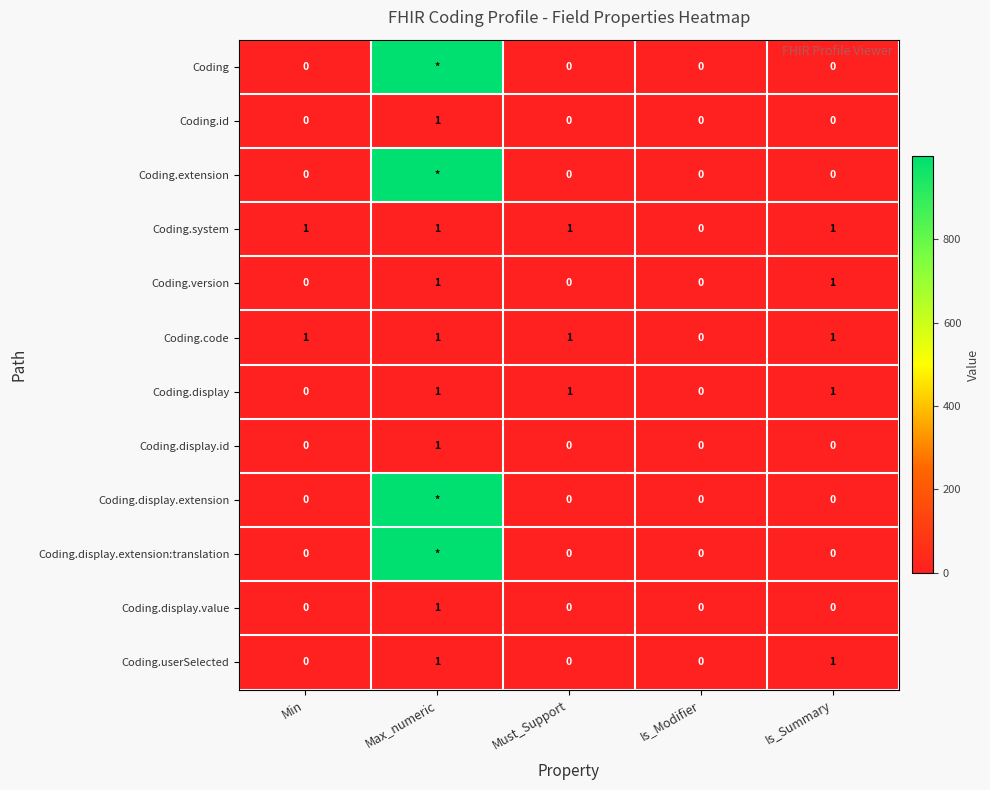

What is the highest value of the Coding.version series?

1